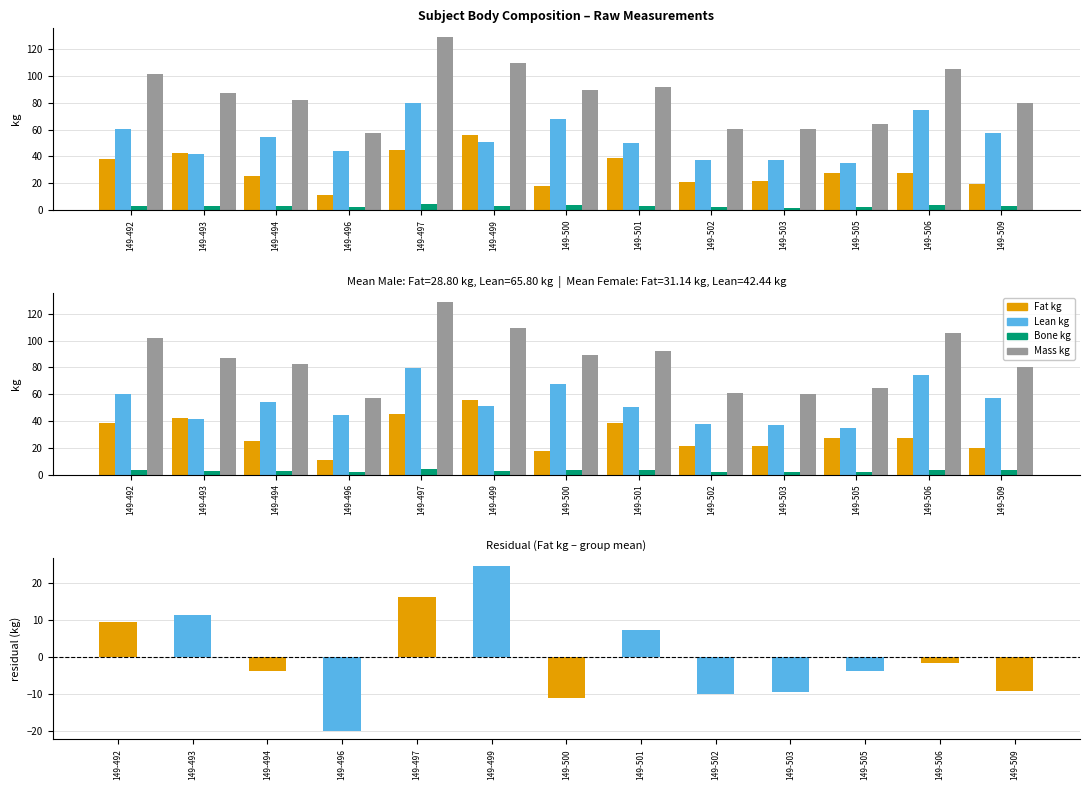

What is the greatest value displayed?

129.1